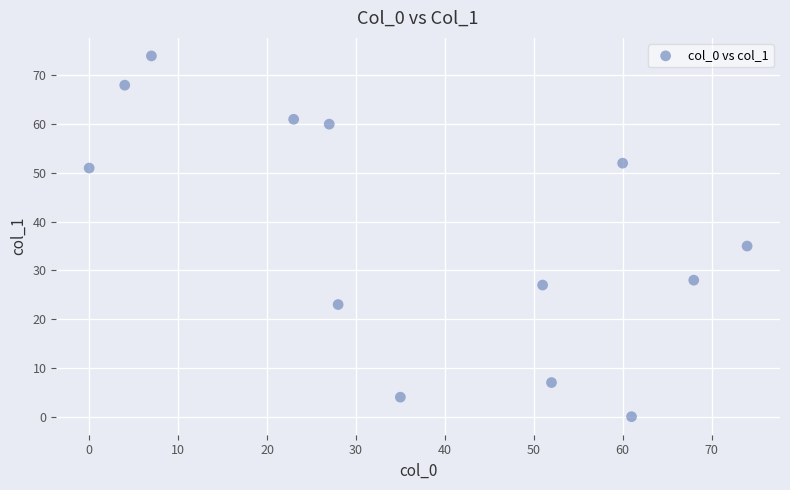

What Y value in the scatter plot is closest to 37?

35